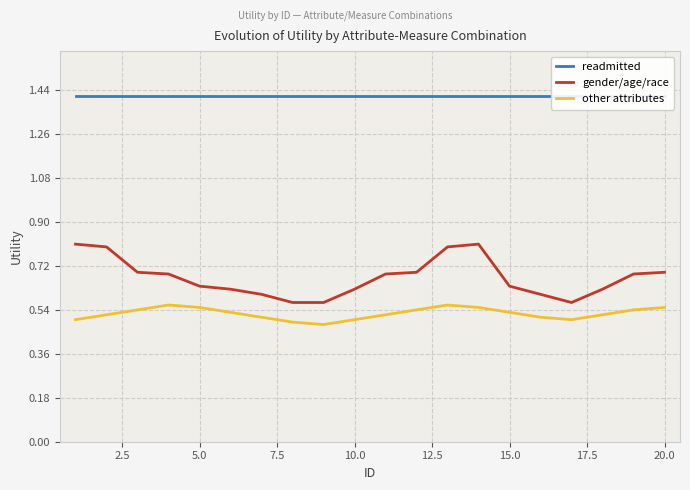

True or false: other attributes and gender/age/race intersect in this chart.

False